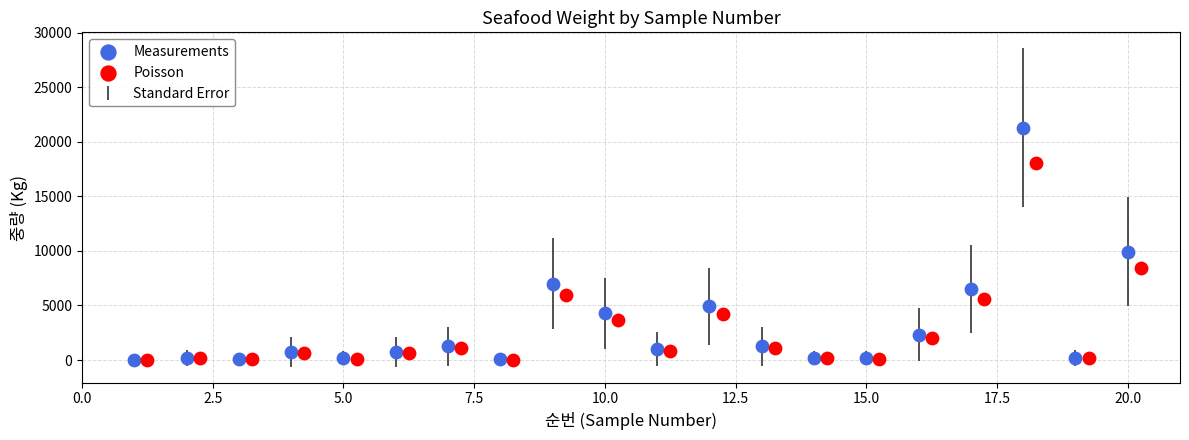

Which series reaches the maximum Y coordinate?

Measurements